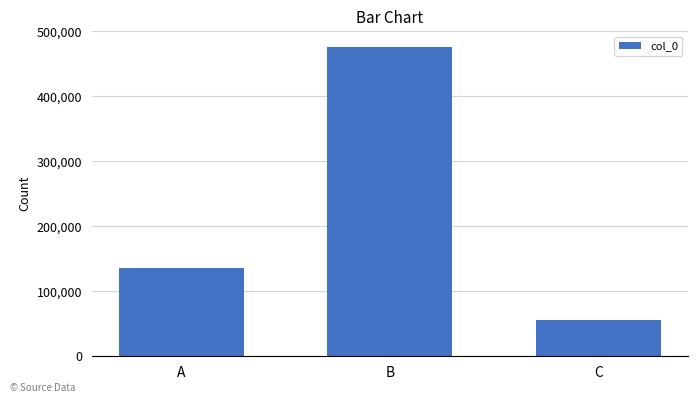

List the labels in order of value, smallest first.

C, A, B